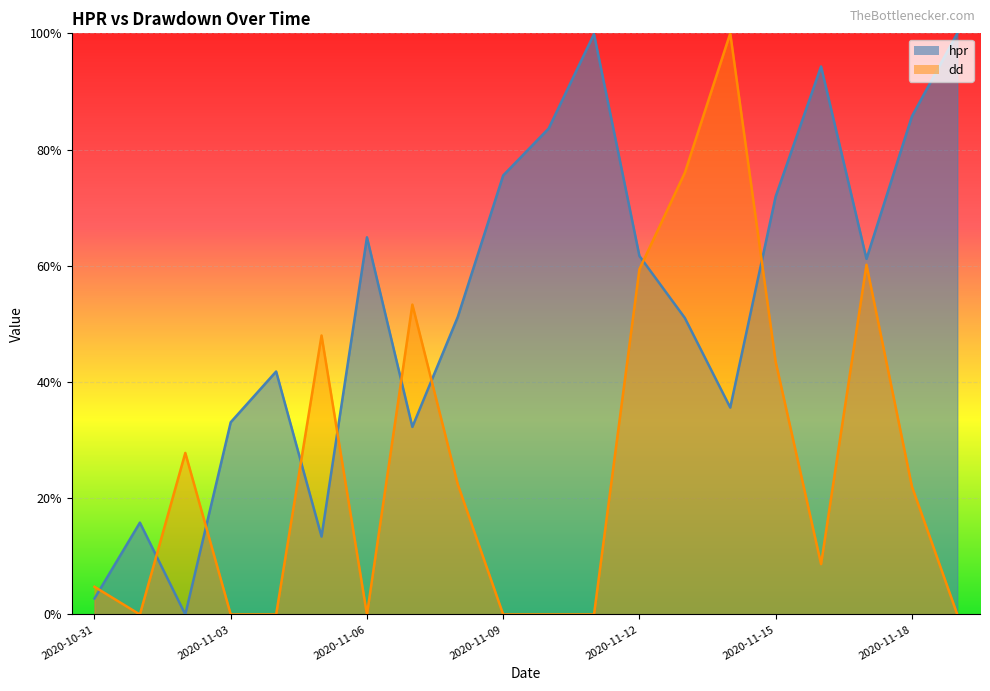

Which category has the lowest value in the dd series?

2020-11-01